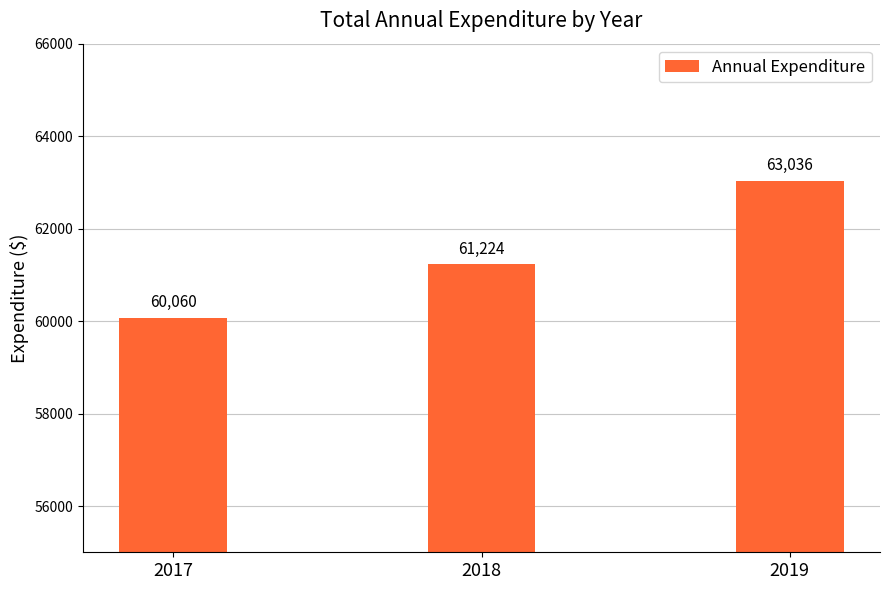

Which category has the lowest value across all series?

2017